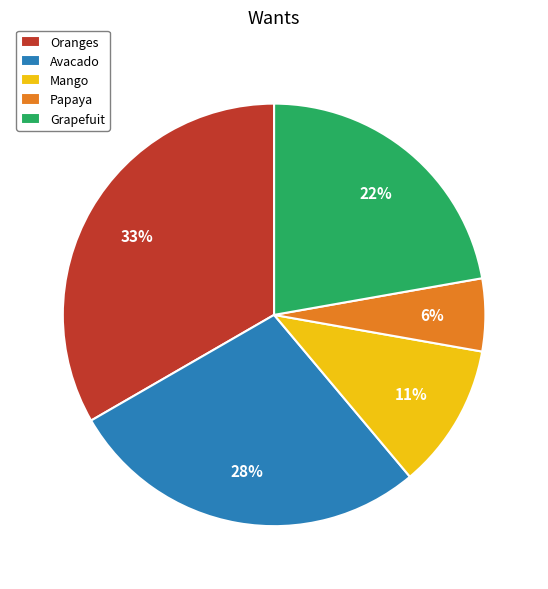

Does Oranges represent more than half of the total?

No